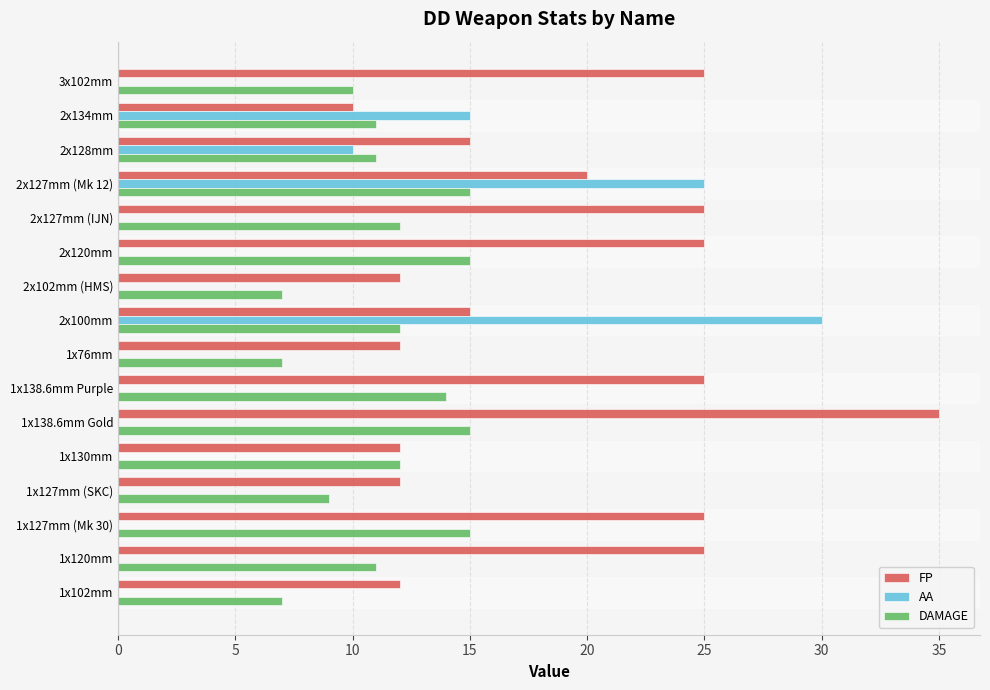

The value of FP at 2x127mm (IJN) is 25. True or false?

True